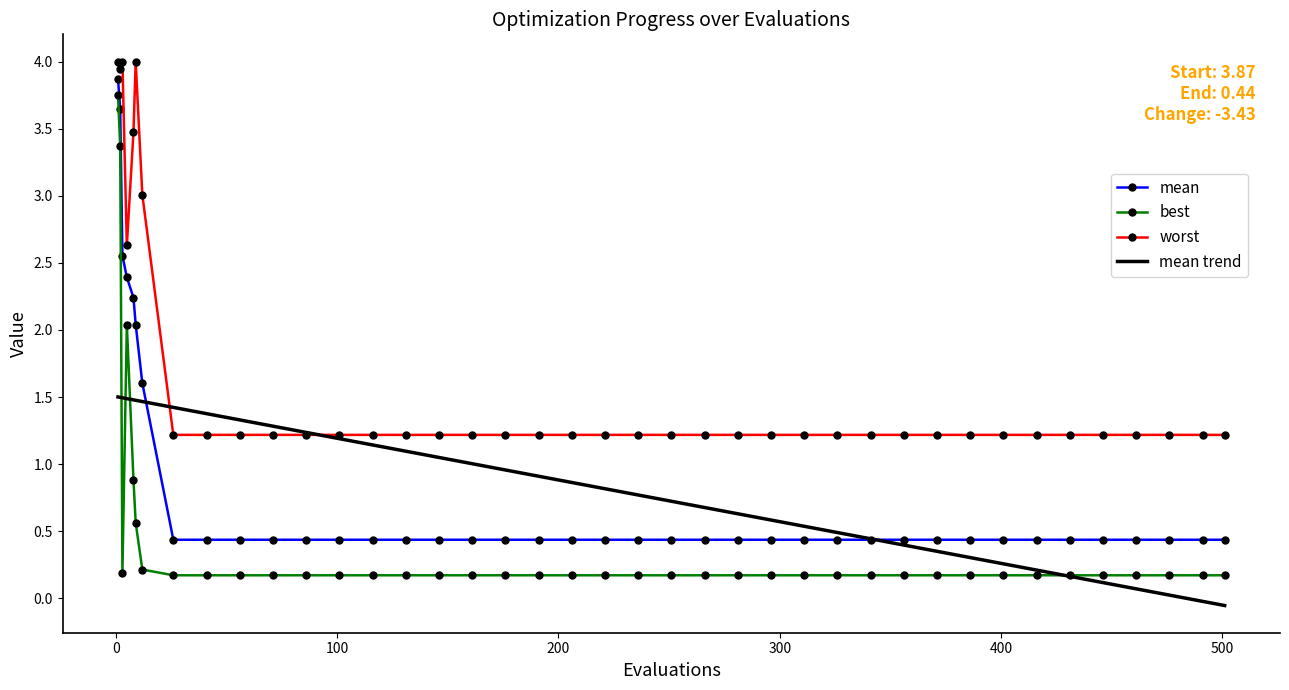

Which series ends up on top after the final intersection of mean trend and best?

best